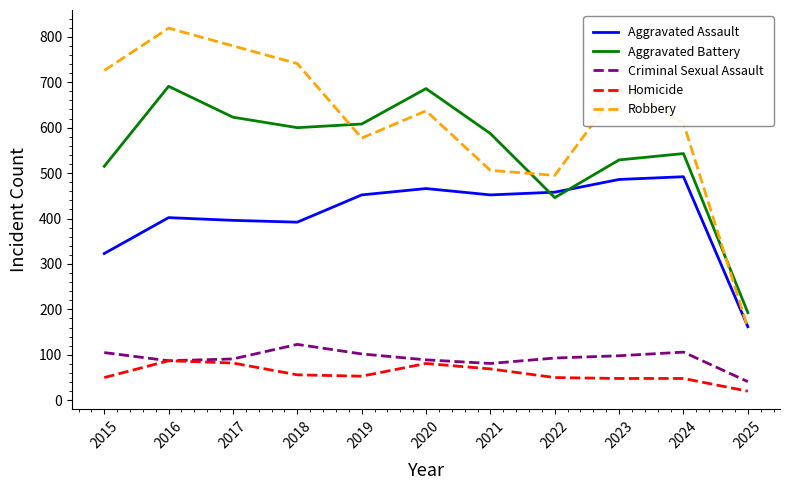

True or false: Robbery and Aggravated Battery intersect in this chart.

True